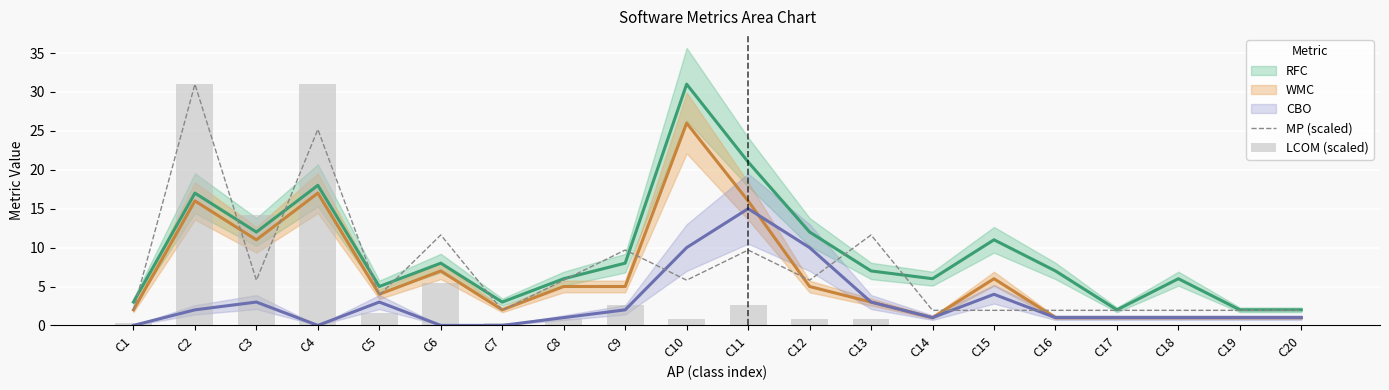

Where does the MP (scaled) series first go above 5?

C2